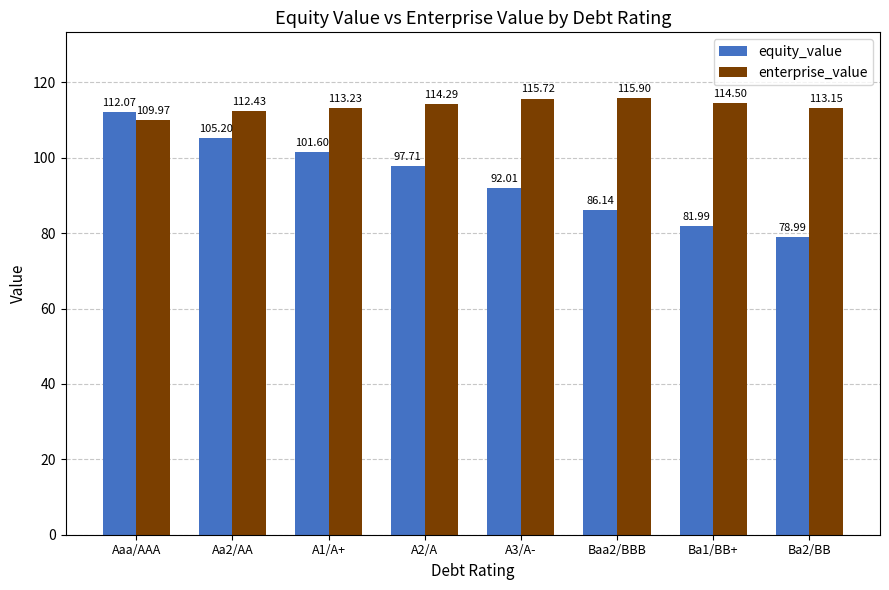

What is the spread (max minus min) of values at Ba2/BB?

34.2